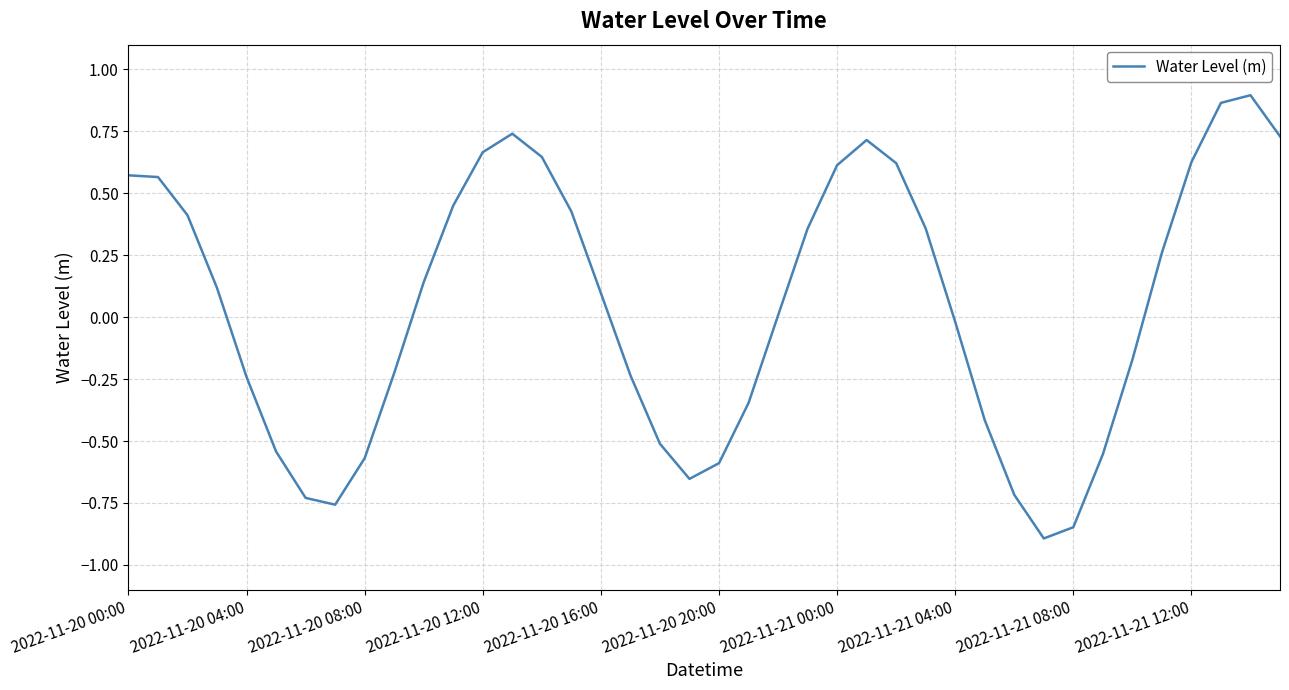

What is the difference between the maximum and minimum values?

1.8